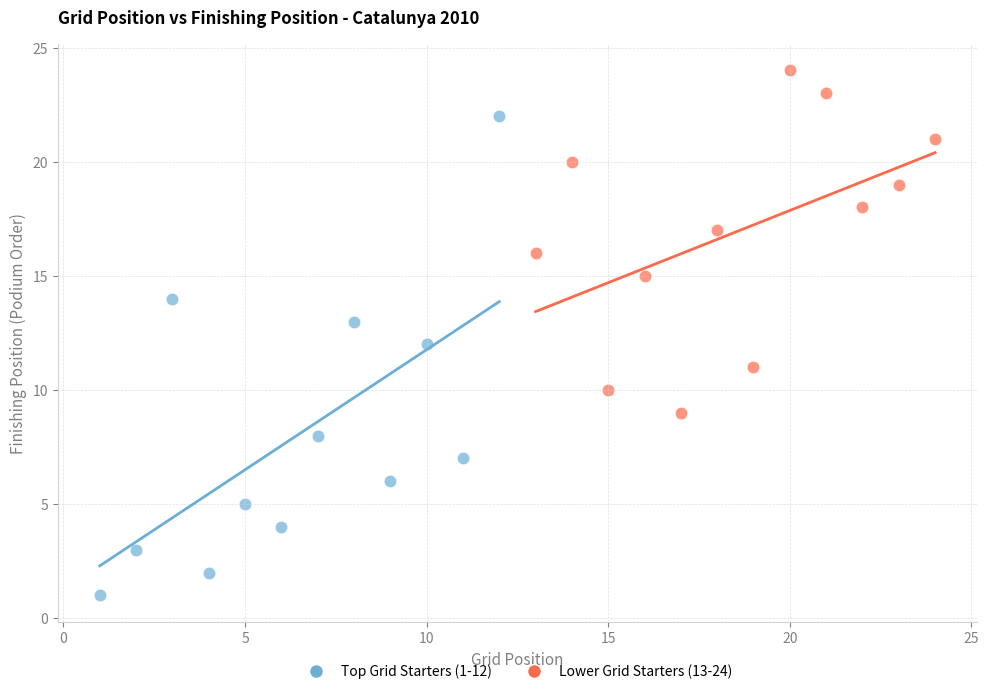

Which series has the widest spread of Y values?

Top Grid Starters (1-12)